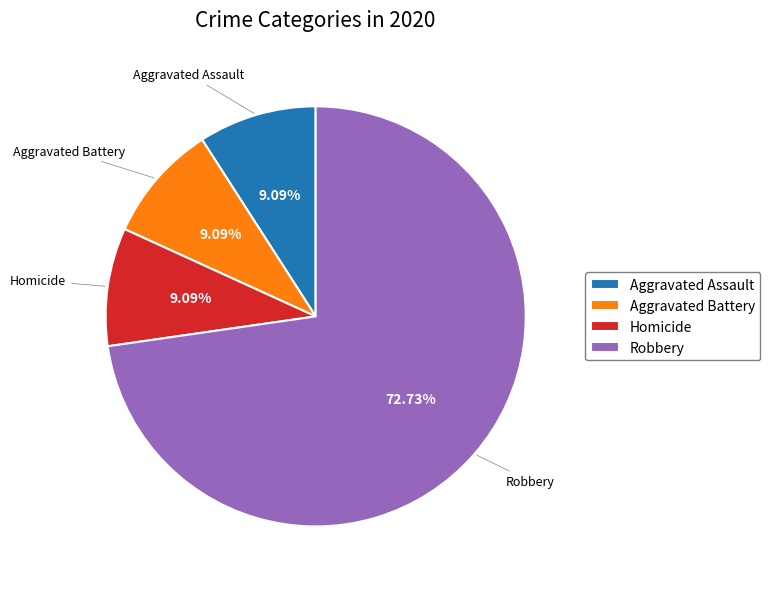

Is Aggravated Battery the majority of the pie?

No